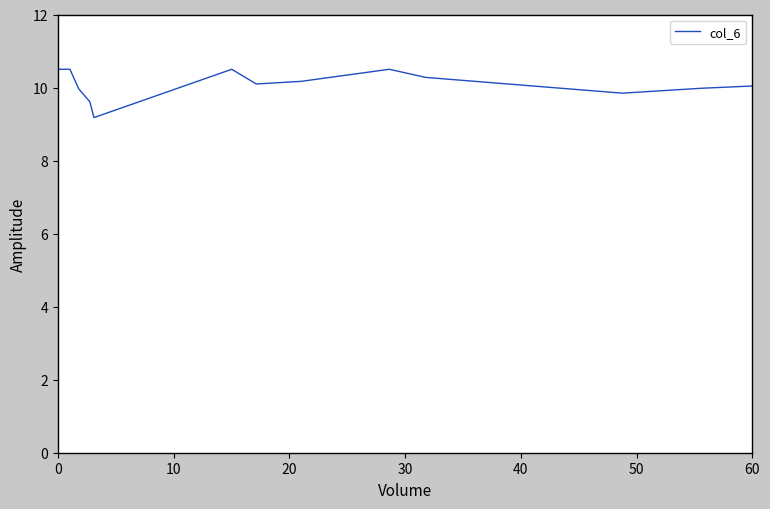

What is the difference between the maximum and minimum values?

1.3